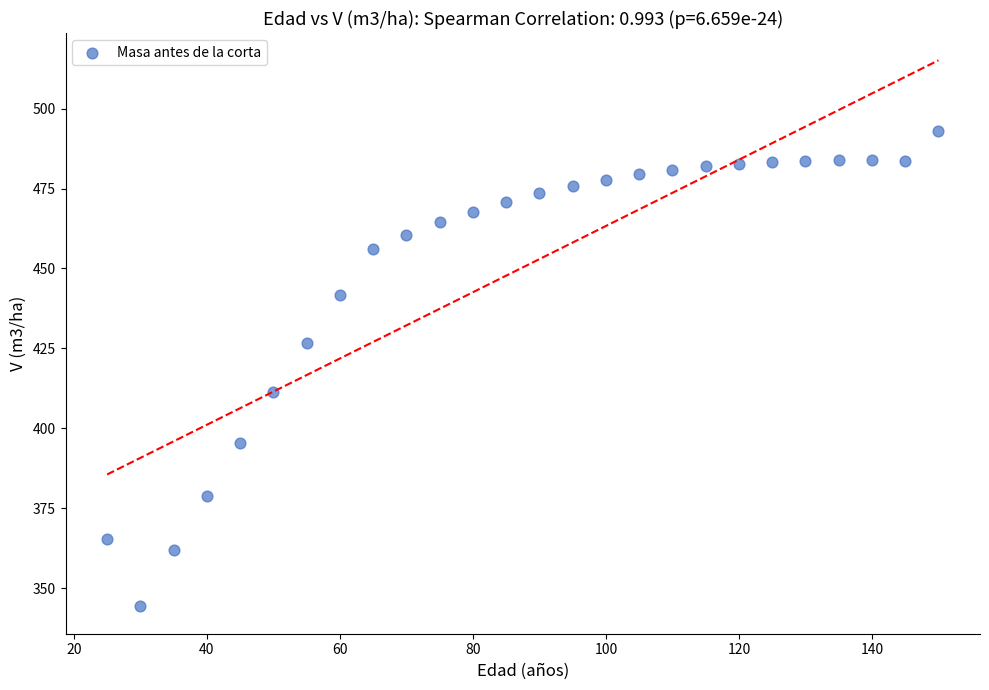

What Y value in the scatter plot is closest to 418?

411.3